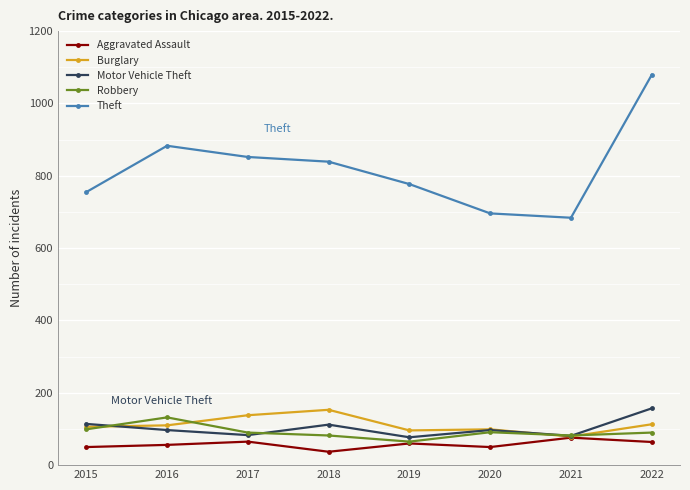

What is the average value of the Robbery series?

91